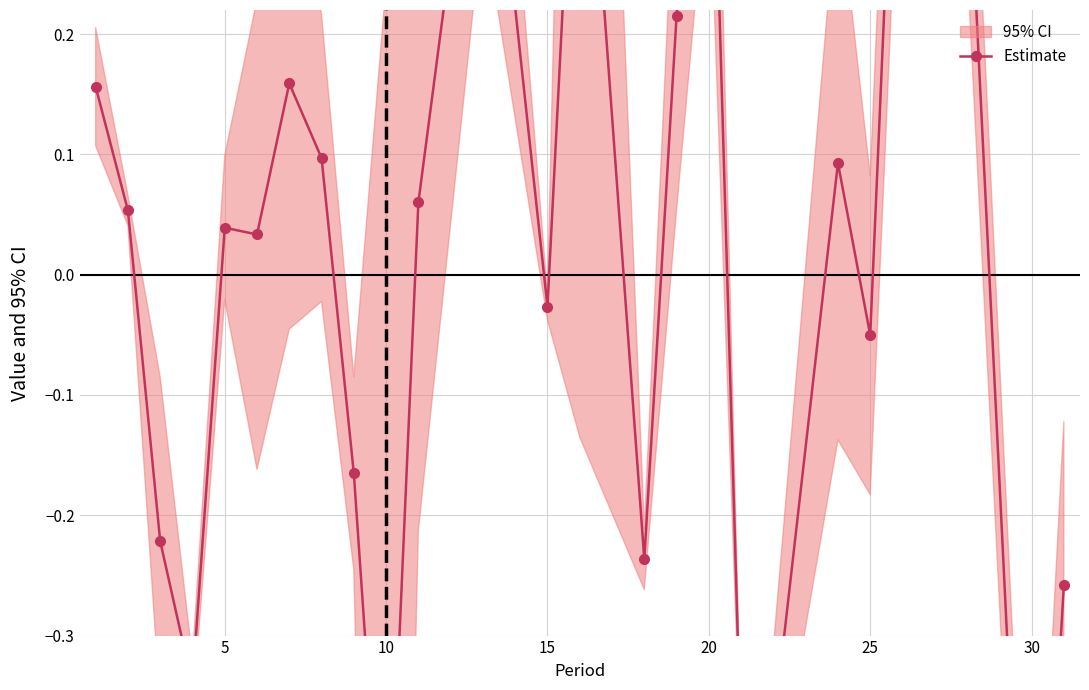

Reading right to left, what are all the values shown in this chart?

-0.3	-0.7	0.4	0.6	-0.1	0.1	-0.4	-0.4	0.5	0.2	-0.2	0.5	-0.0	0.5	0.1	-0.6	-0.2	0.1	0.2	0.0	0.0	-0.3	-0.2	0.1	0.2